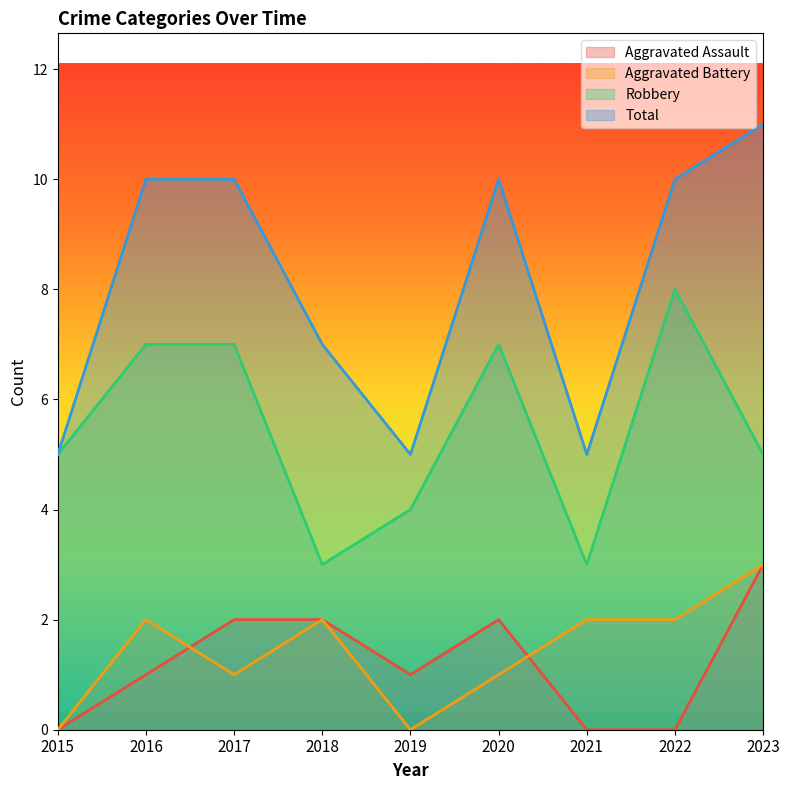

Where is the first local minimum for Aggravated Assault?

2019